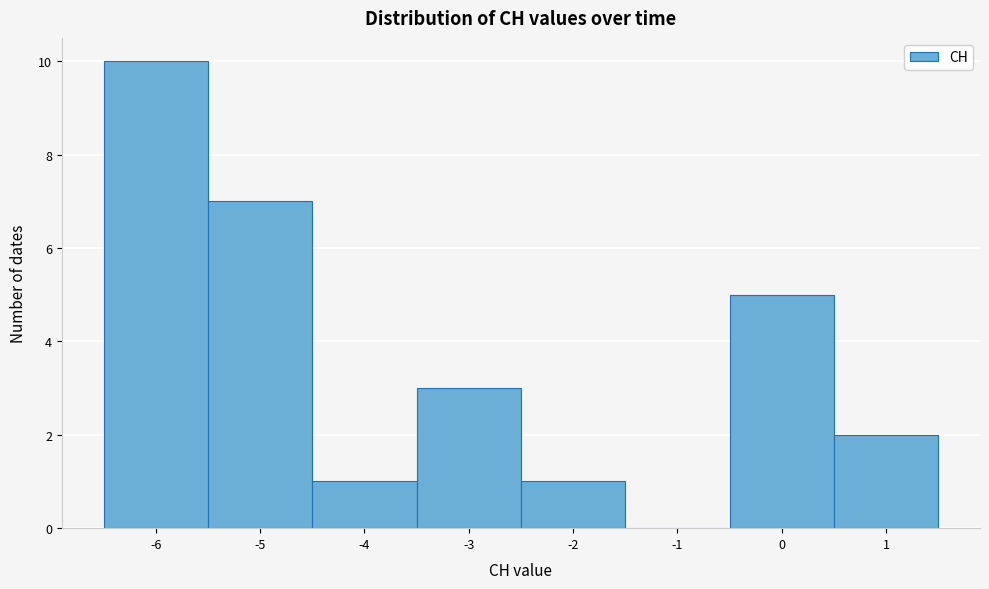

Which range on the x-axis has the tallest bar?

-6.5 to -5.5